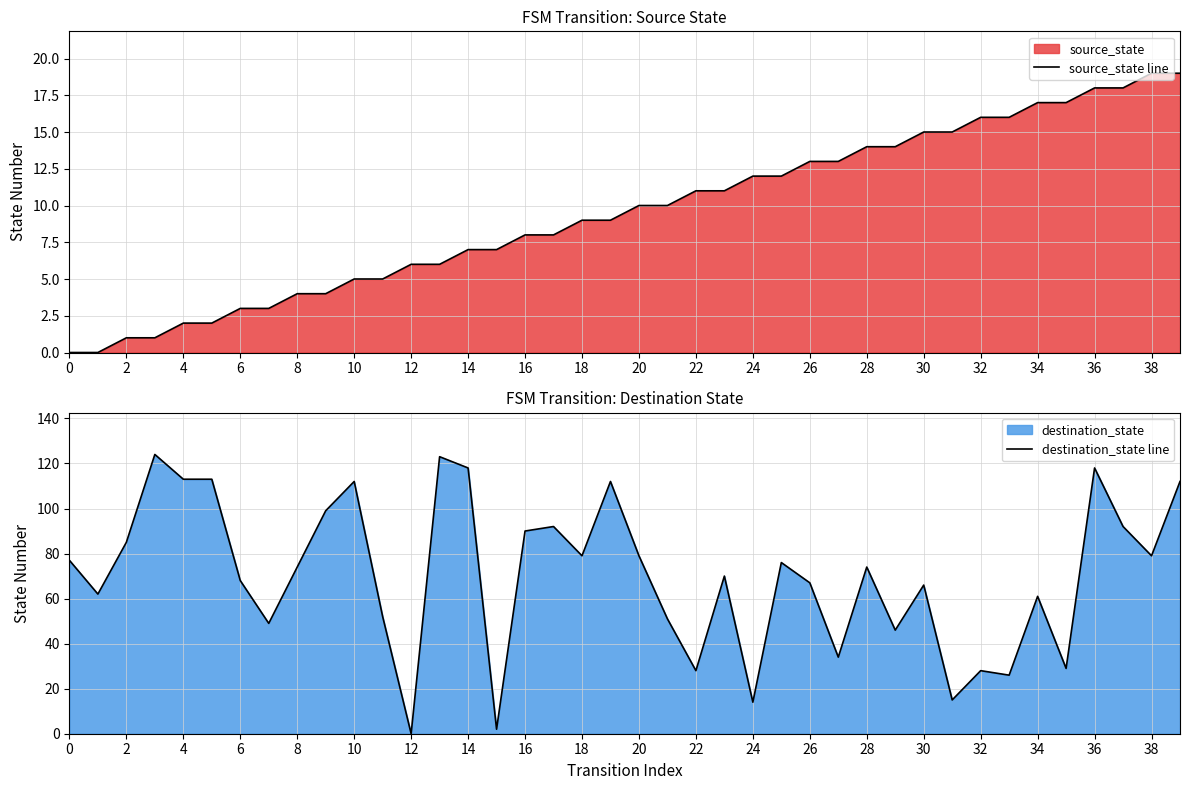

After their last crossing, which series has the higher values: source_state line or destination_state line?

destination_state line